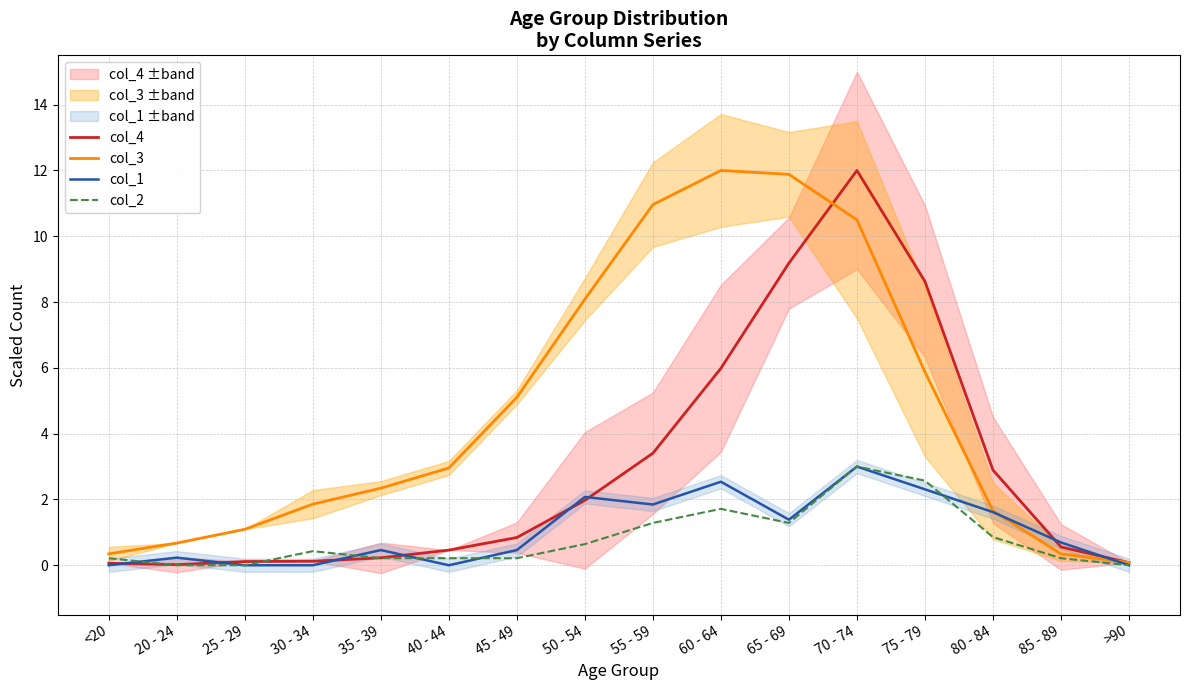

What are all the series names shown in the legend?

col_4, col_3, col_1, col_2